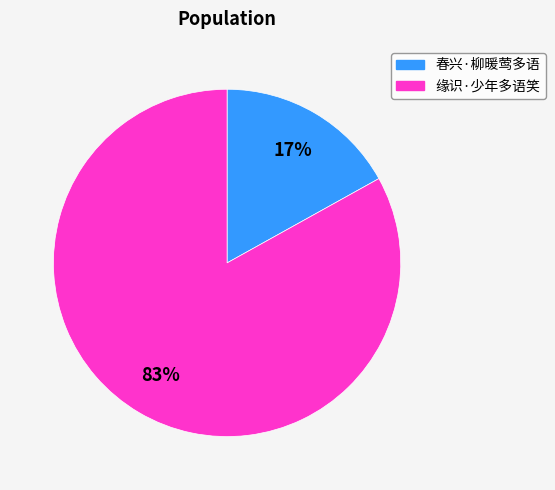

What percentage is the 缘识·少年多语笑 slice, to the nearest percent?

83%